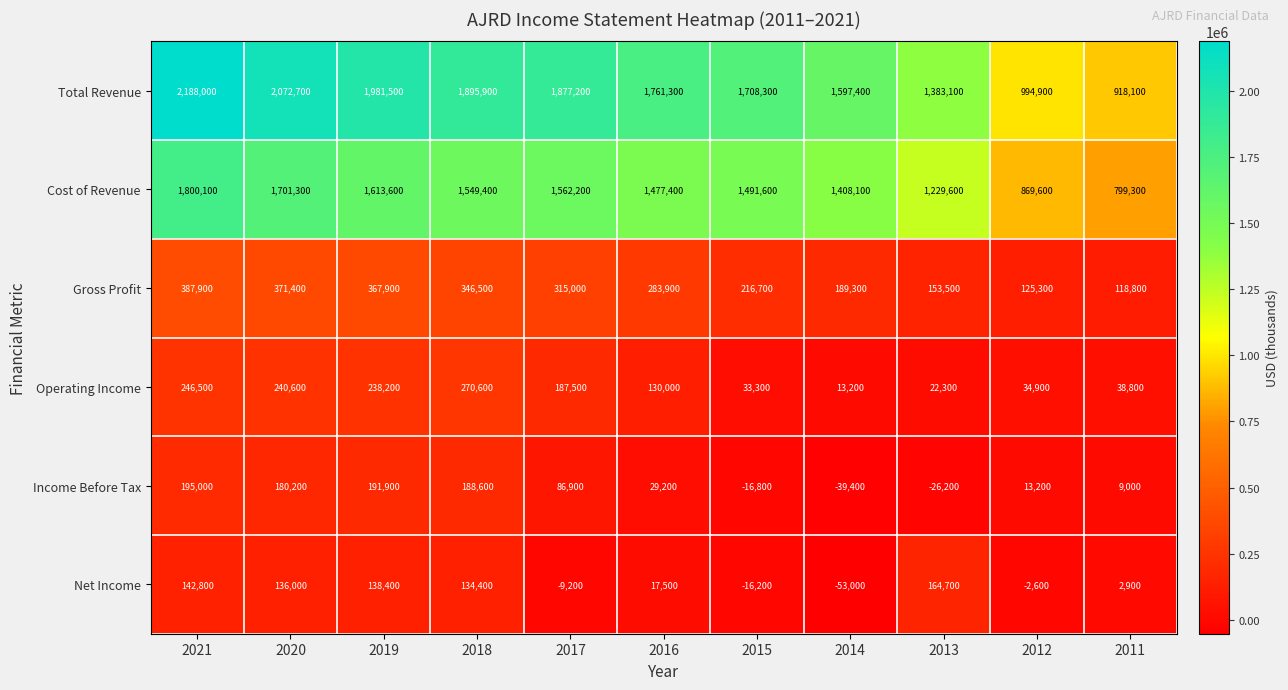

How many categories are shown in the chart?

11